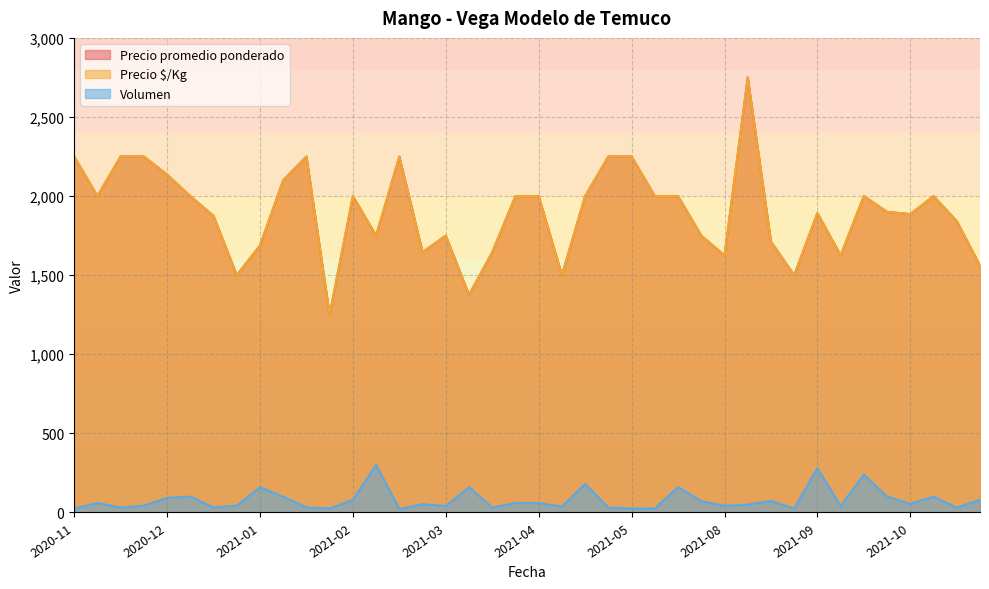

What is the greatest value displayed?

2750.0